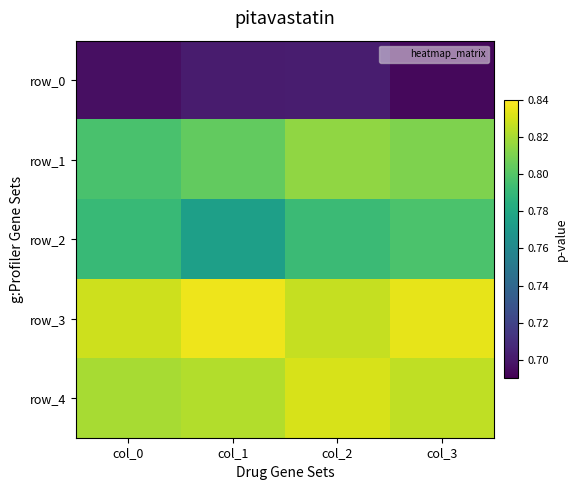

The value of row_4 at col_1 is 0.8. True or false?

True